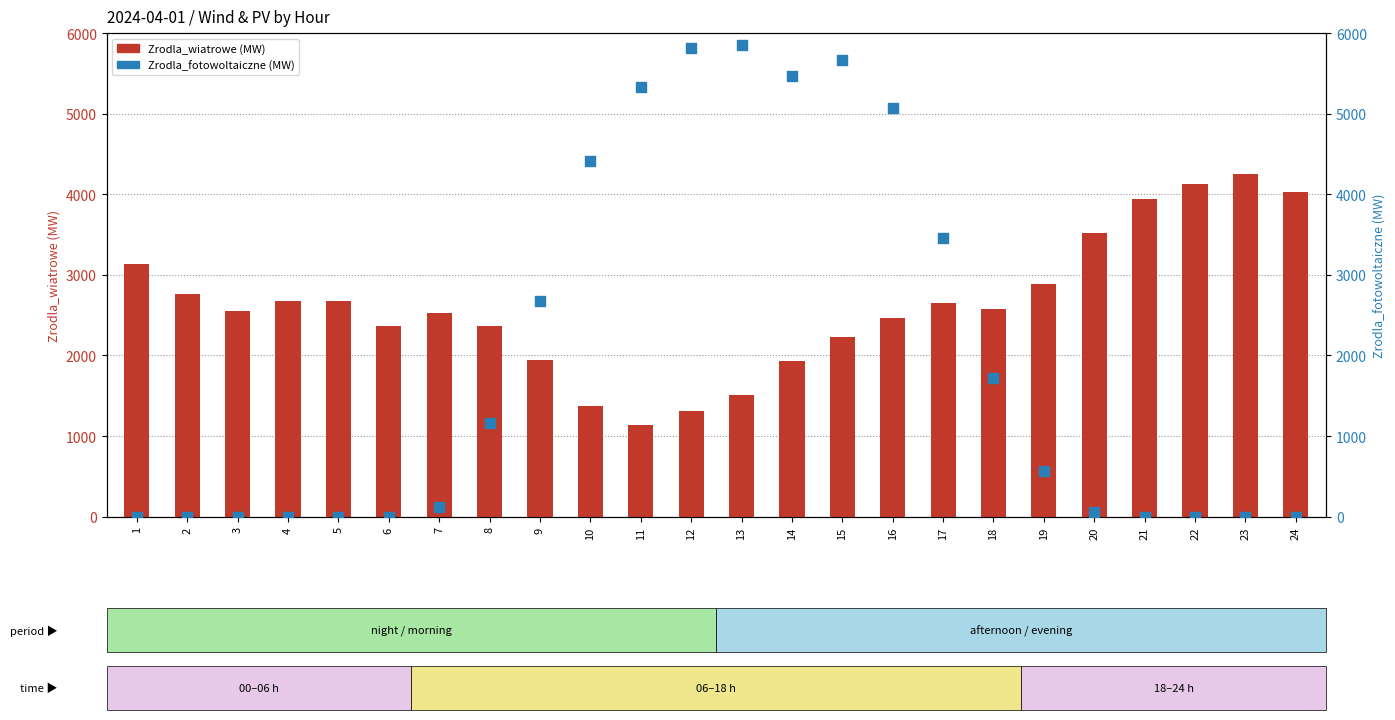

At which category is the sum across all series the highest?

15